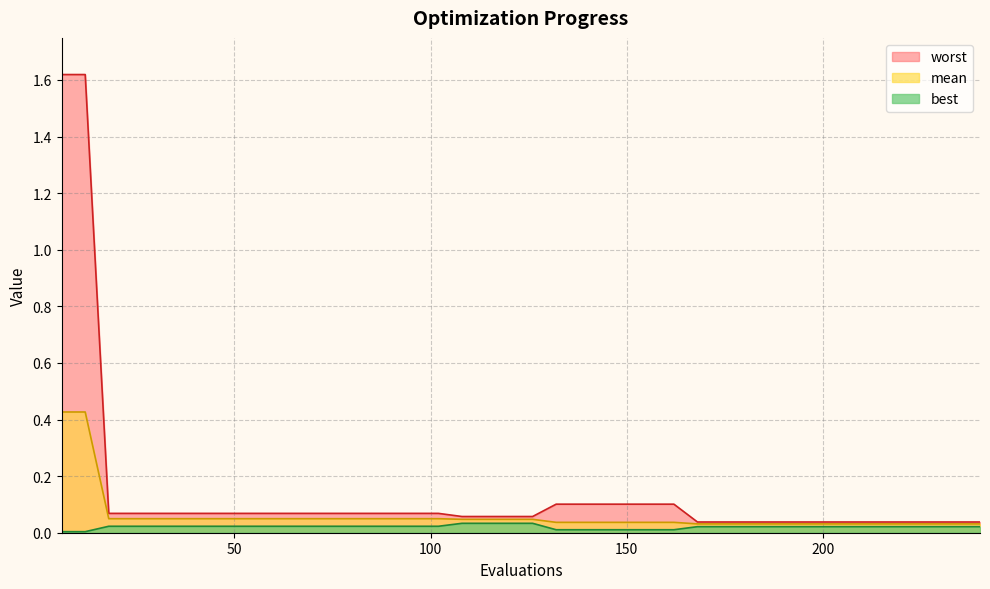

What is the total value across all series at 29?

0.1